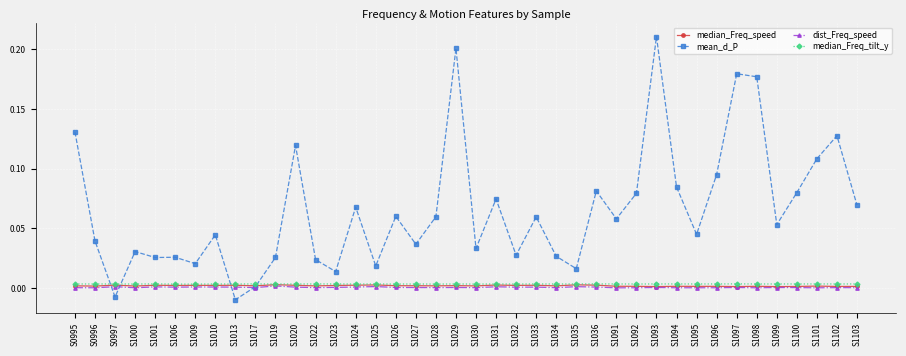

Which series has the widest spread of values?

mean_d_P